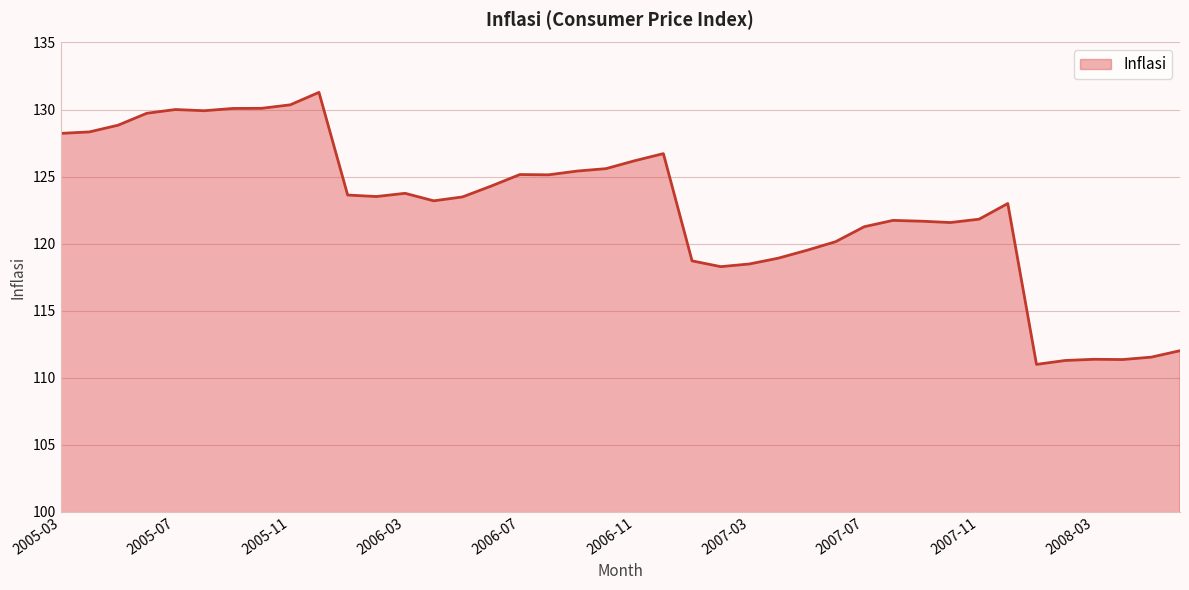

What is the difference between the maximum and minimum values?

20.3